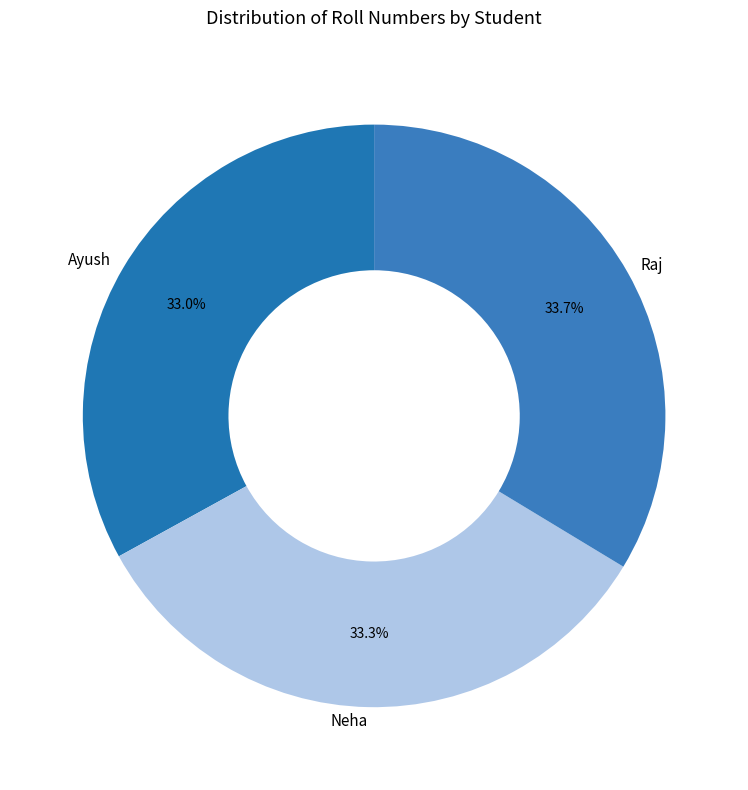

What portion of the pie excludes Raj?

66.3%